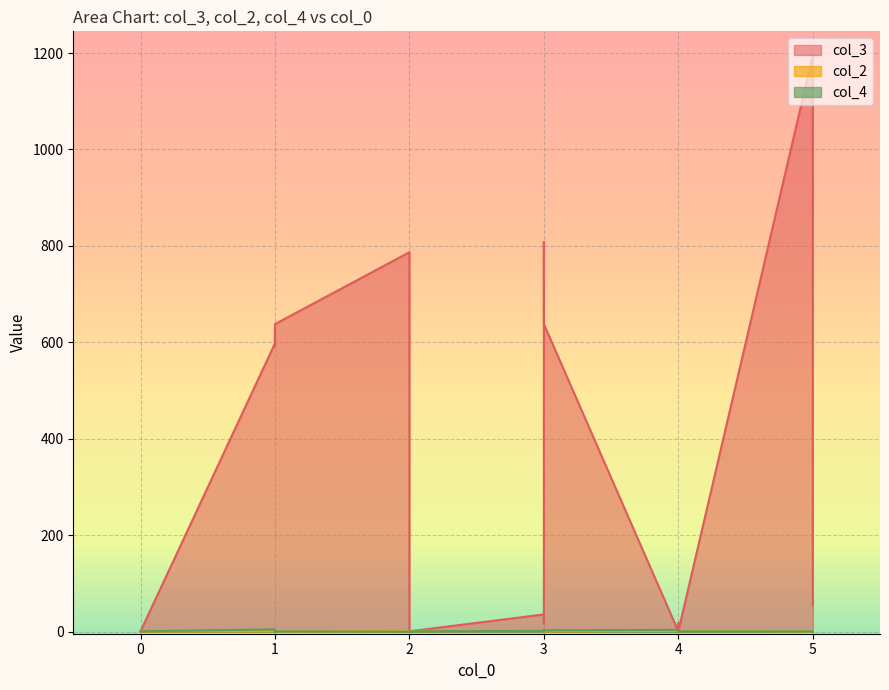

At which label does col_4 first exceed 1?

1